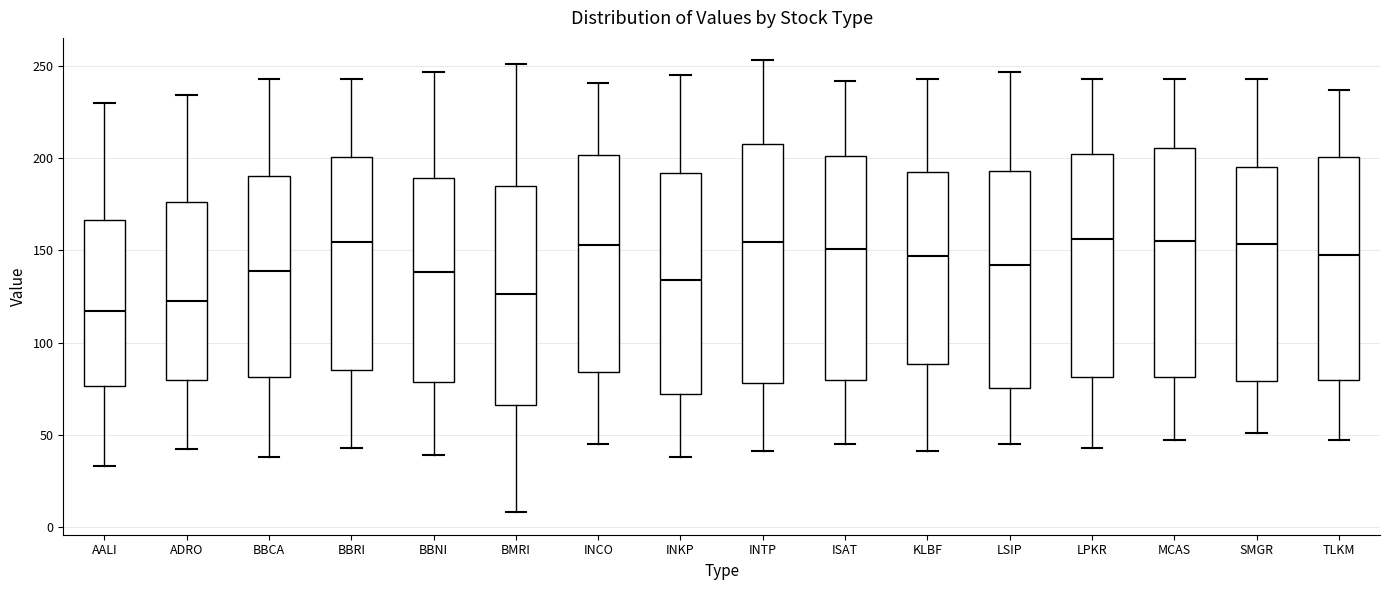

Reading left to right, transcribe this box plot: for each box, give where its median line is, the range the box spans, and where its two whiskers end, as read against the y-axis. The values are not printed on the chart, so give them approximately, as read against the axis.

AALI: median 115, box 75 to 165, whiskers 35 to 230
ADRO: median 125, box 80 to 175, whiskers 40 to 235
BBCA: median 140, box 80 to 190, whiskers 40 to 245
BBRI: median 155, box 85 to 200, whiskers 45 to 245
BBNI: median 140, box 80 to 190, whiskers 40 to 245
BMRI: median 125, box 65 to 185, whiskers 10 to 250
INCO: median 155, box 85 to 200, whiskers 45 to 240
INKP: median 135, box 70 to 190, whiskers 40 to 245
INTP: median 155, box 80 to 210, whiskers 40 to 255
ISAT: median 150, box 80 to 200, whiskers 45 to 240
KLBF: median 145, box 90 to 195, whiskers 40 to 245
LSIP: median 140, box 75 to 195, whiskers 45 to 245
LPKR: median 155, box 80 to 205, whiskers 45 to 245
MCAS: median 155, box 80 to 205, whiskers 45 to 245
SMGR: median 155, box 80 to 195, whiskers 50 to 245
TLKM: median 150, box 80 to 200, whiskers 45 to 235